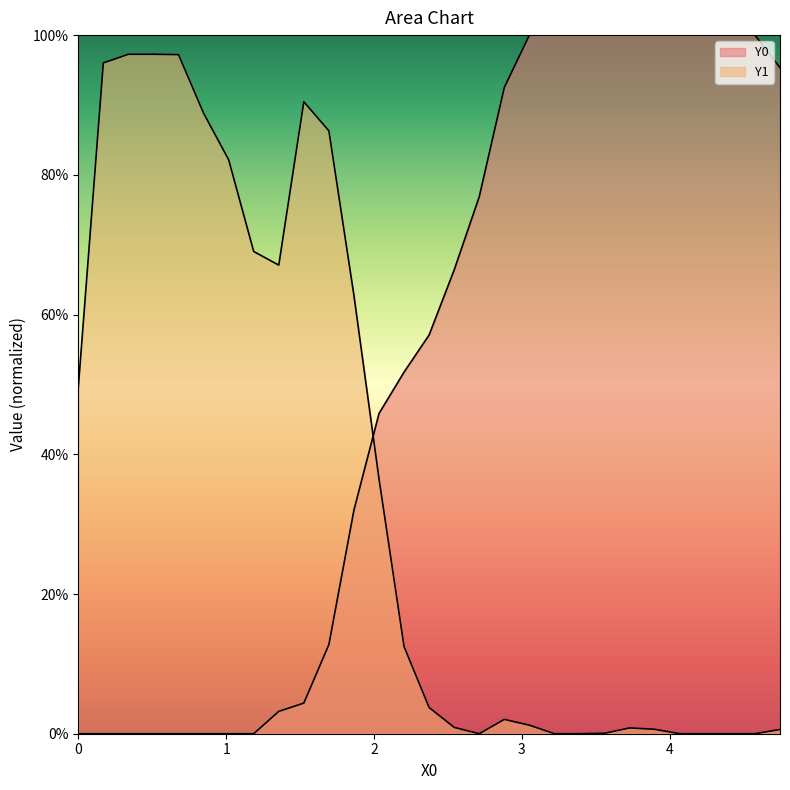

Reading left to right, what are all the values shown in this chart?

Y0: 0.0	0.0	0.0	0.0	0.0	0.0	0.0	0.0	0.0	0.0	0.1	0.3	0.5	0.5	0.6	0.7	0.8	0.9	1.0	1.0	1.0	1.0	1.0	1.0	1.0	1.0	1.0	1.0	1.0
Y1: 0.5	1.0	1.0	1.0	1.0	0.9	0.8	0.7	0.7	0.9	0.9	0.6	0.4	0.1	0.0	0.0	0.0	0.0	0.0	0.0	0.0	0.0	0.0	0.0	0.0	0.0	0.0	0.0	0.0